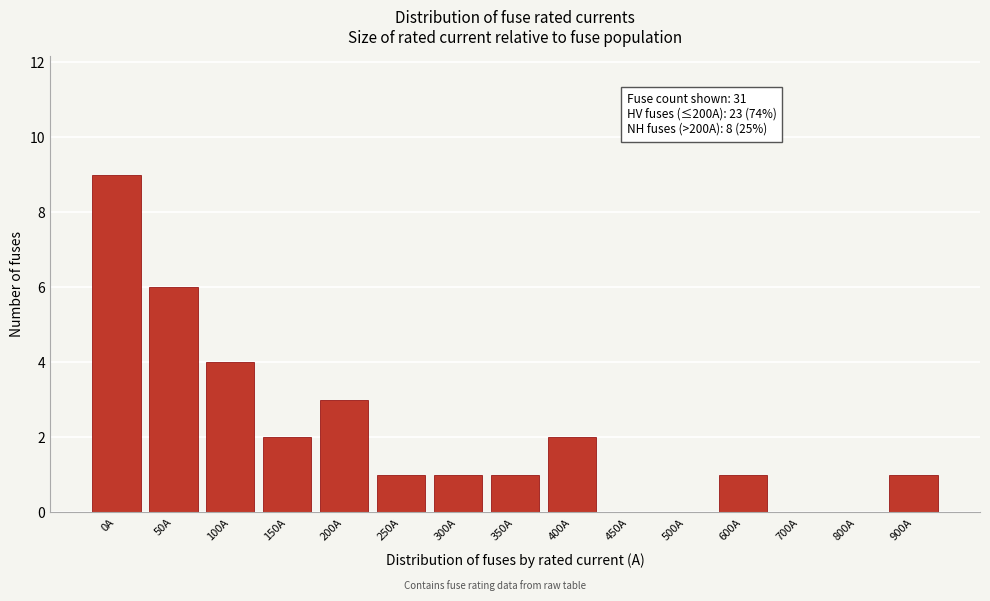

Reading left to right, extract all data points from this chart.

0A=9	50A=6	100A=4	150A=2	200A=3	250A=1	300A=1	350A=1	400A=2	450A=0	500A=0	600A=1	700A=0	800A=0	900A=1